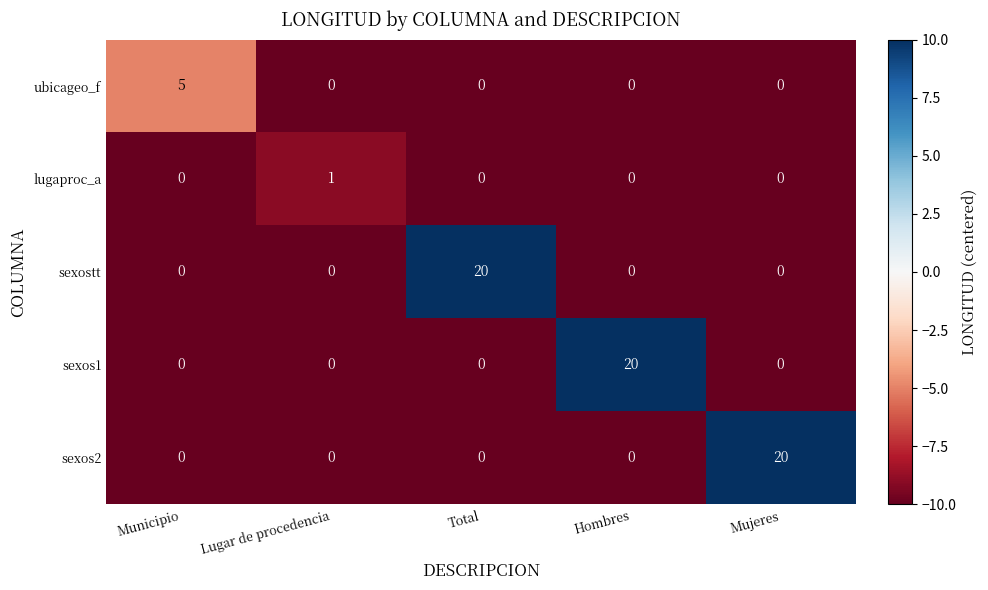

How many data points does each series have?

5